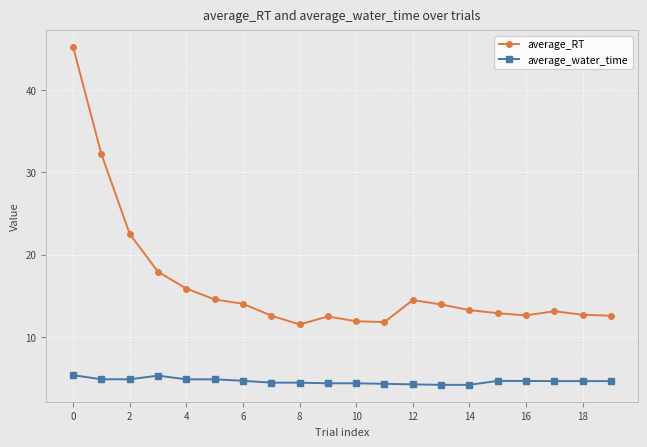

What is the value of the average_RT point at the 15th from the left?

13.2